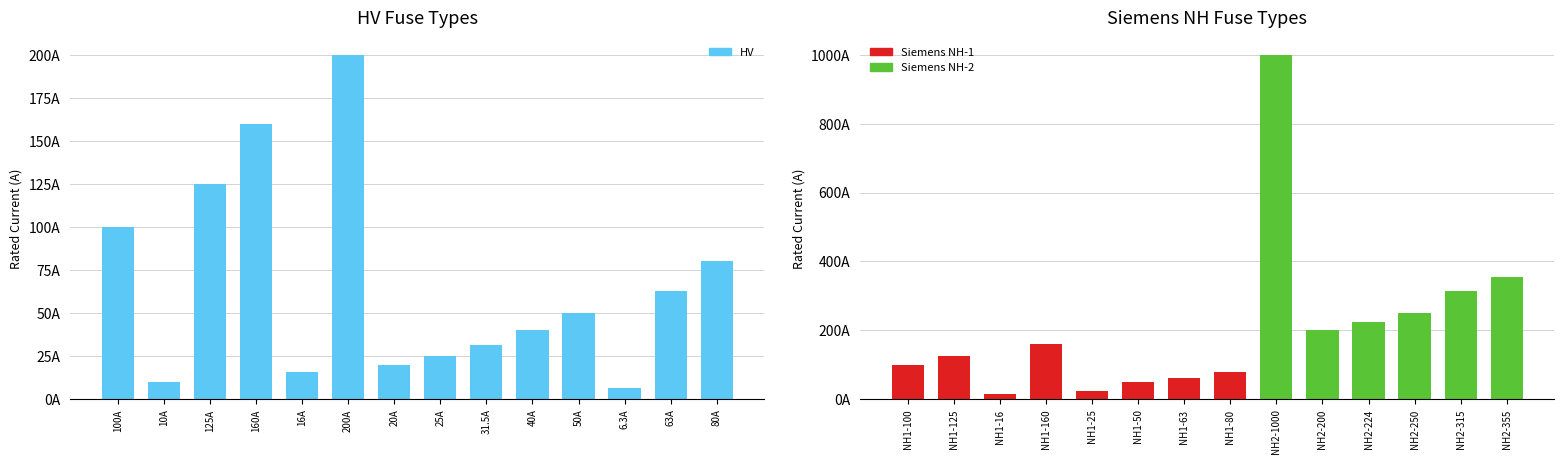

What is the smallest value displayed?

6.3